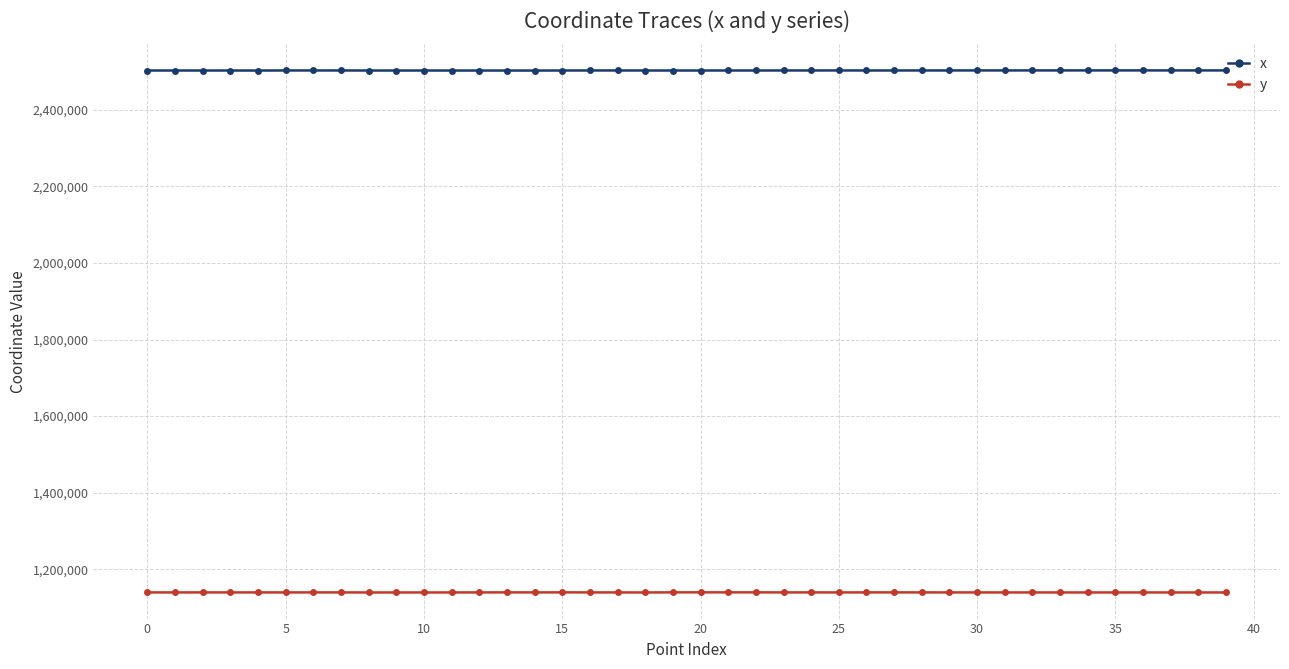

What is the sum of all x values?

100104411.7